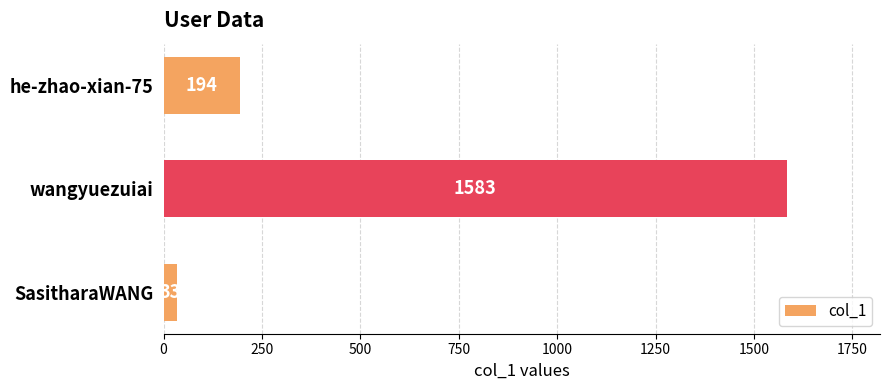

Where is the data nearest to the value 808?

he-zhao-xian-75